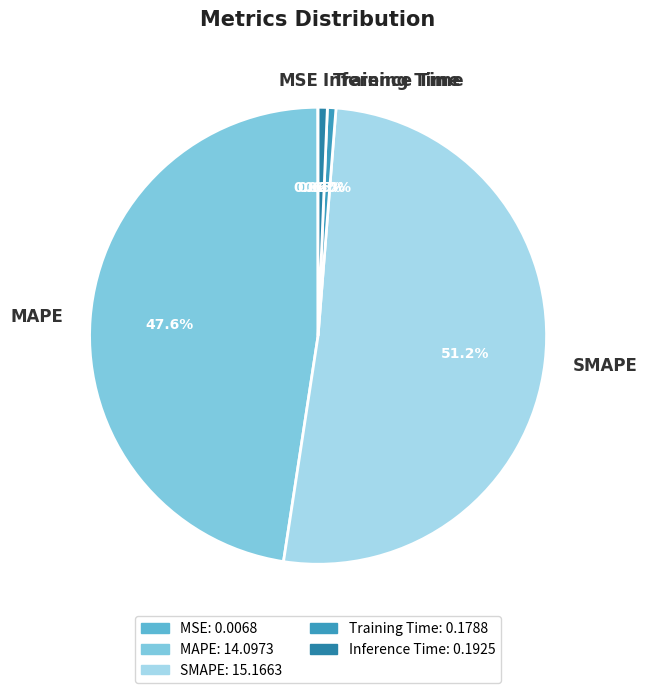

To the nearest percent, what portion does SMAPE represent?

51%